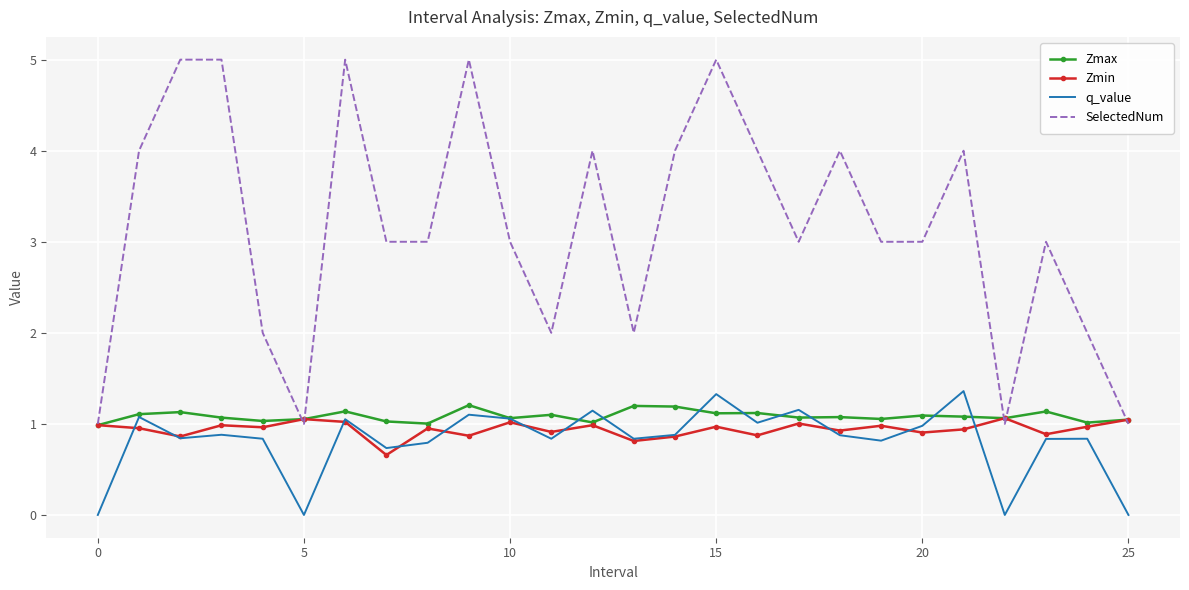

Which series has the largest range (max minus min)?

SelectedNum